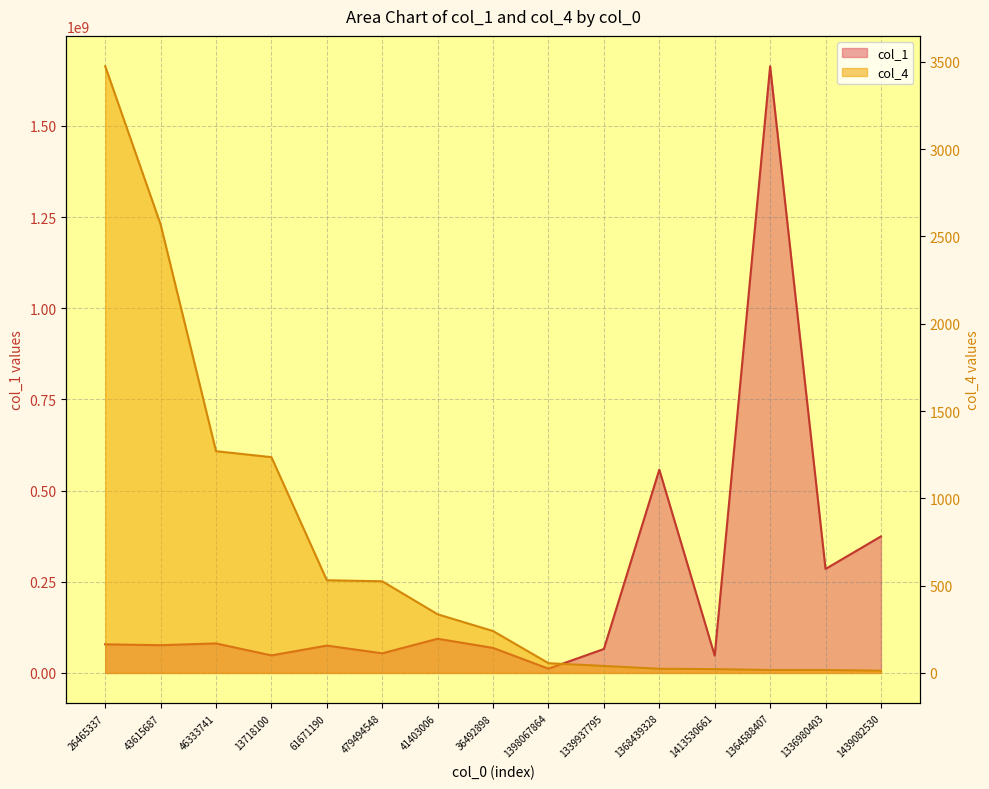

True or false: col_4 and col_1 cross at least once.

False